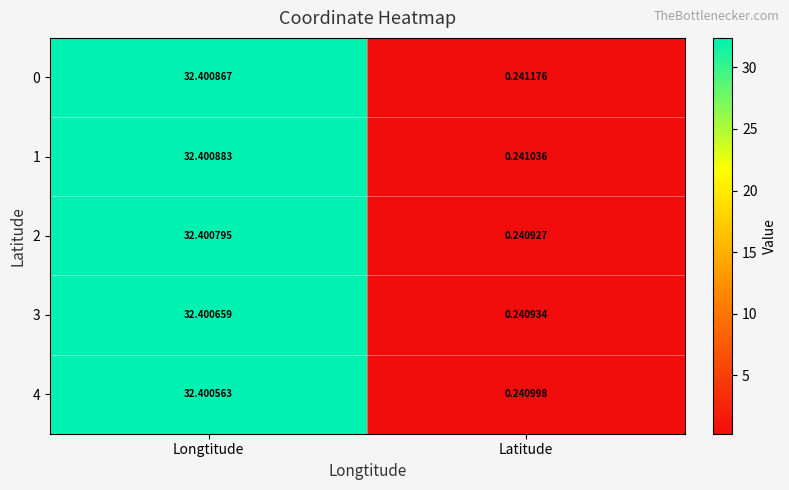

Which series has the largest total across all categories?

0